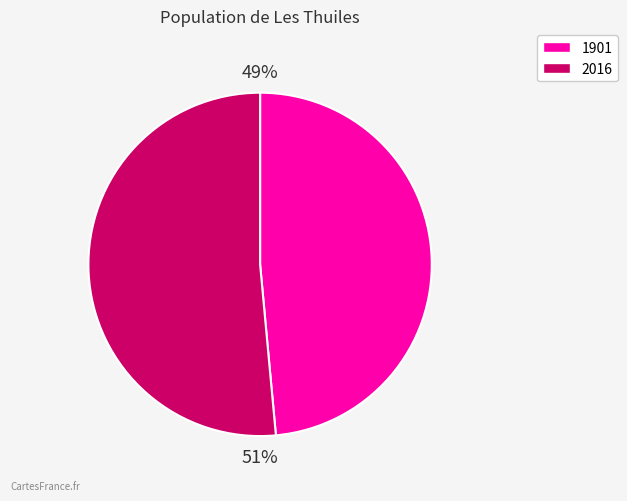

Rank the categories by value from lowest to highest.

1901, 2016